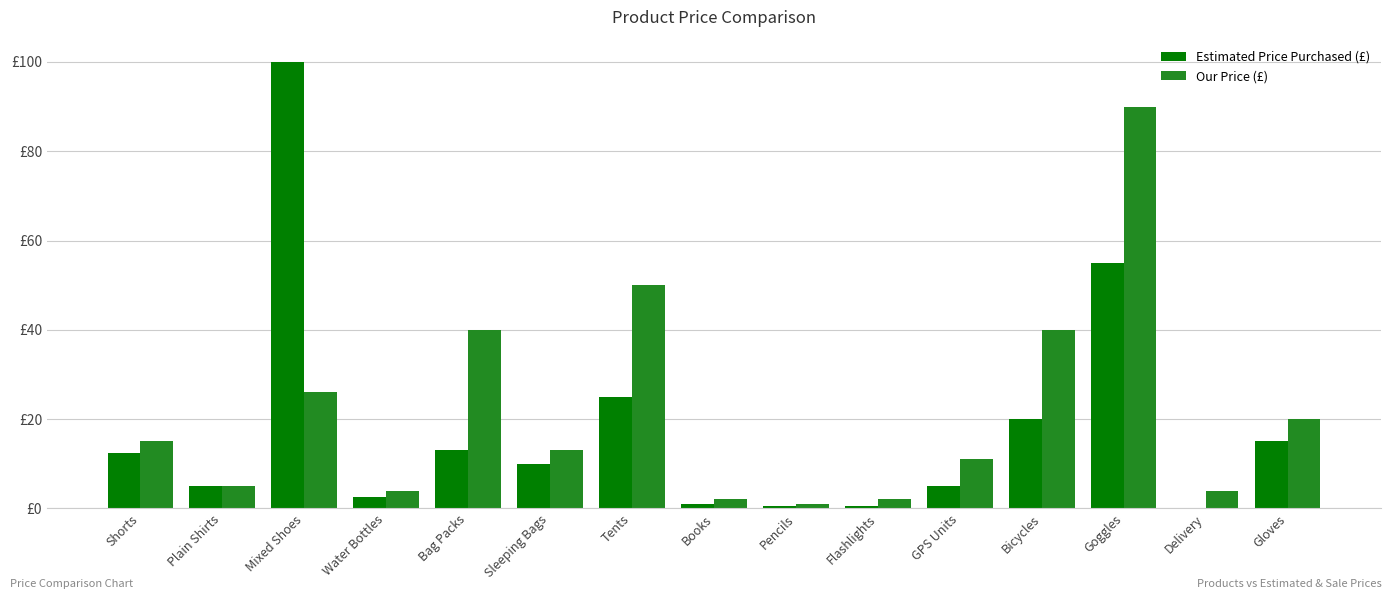

Which series has the largest total across all categories?

Our Price (£)